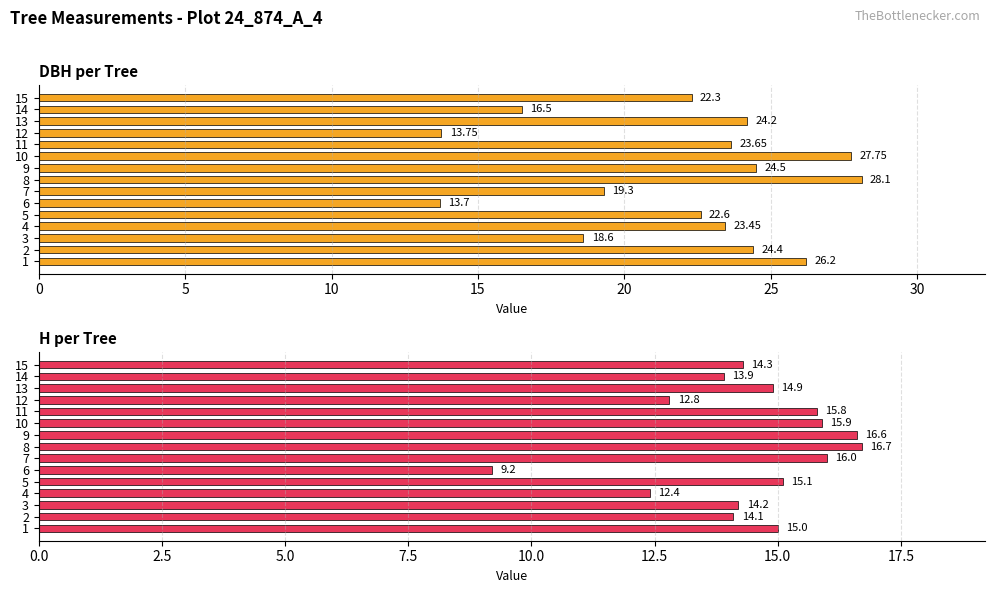

What are all the series names shown in the legend?

dbh, h